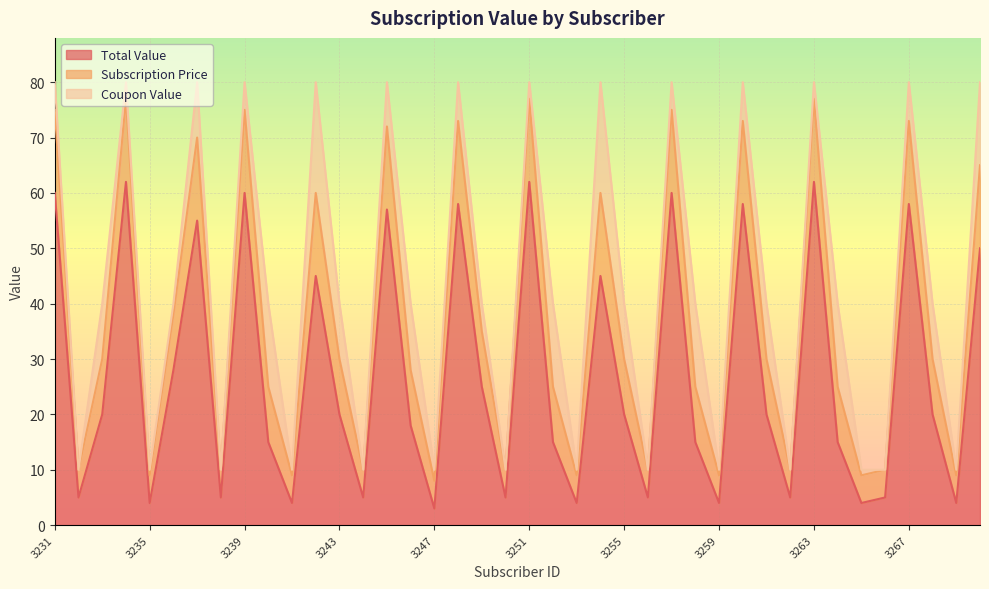

What is the maximum value for Total Value?

62